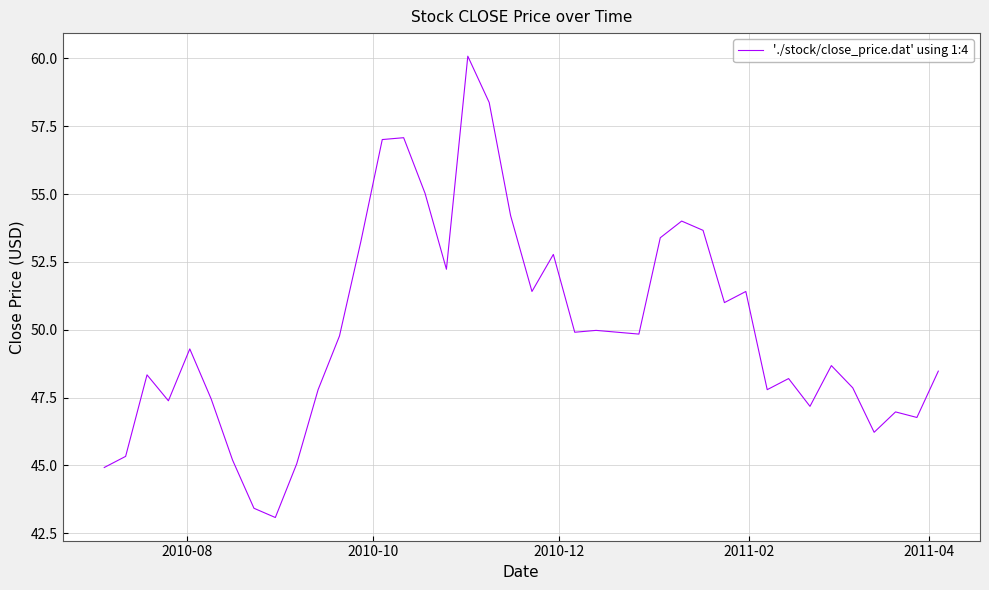

What is the difference between the maximum and minimum values?

17.0